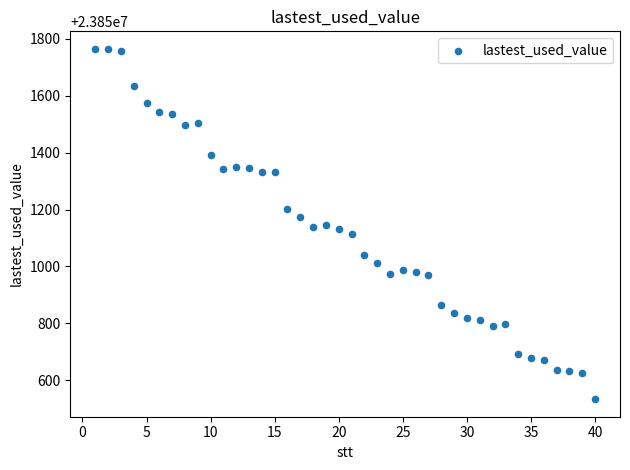

What is the range of X values (max minus min)?

39